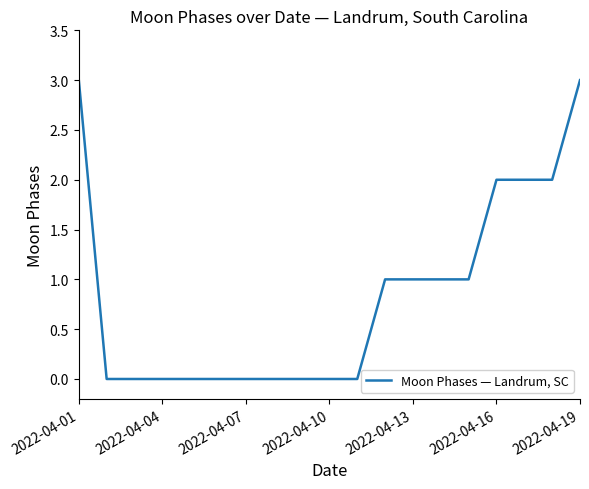

Reading left to right, list all the values displayed in this chart.

3	0	0	0	0	0	0	0	0	0	0	1	1	1	1	2	2	2	3